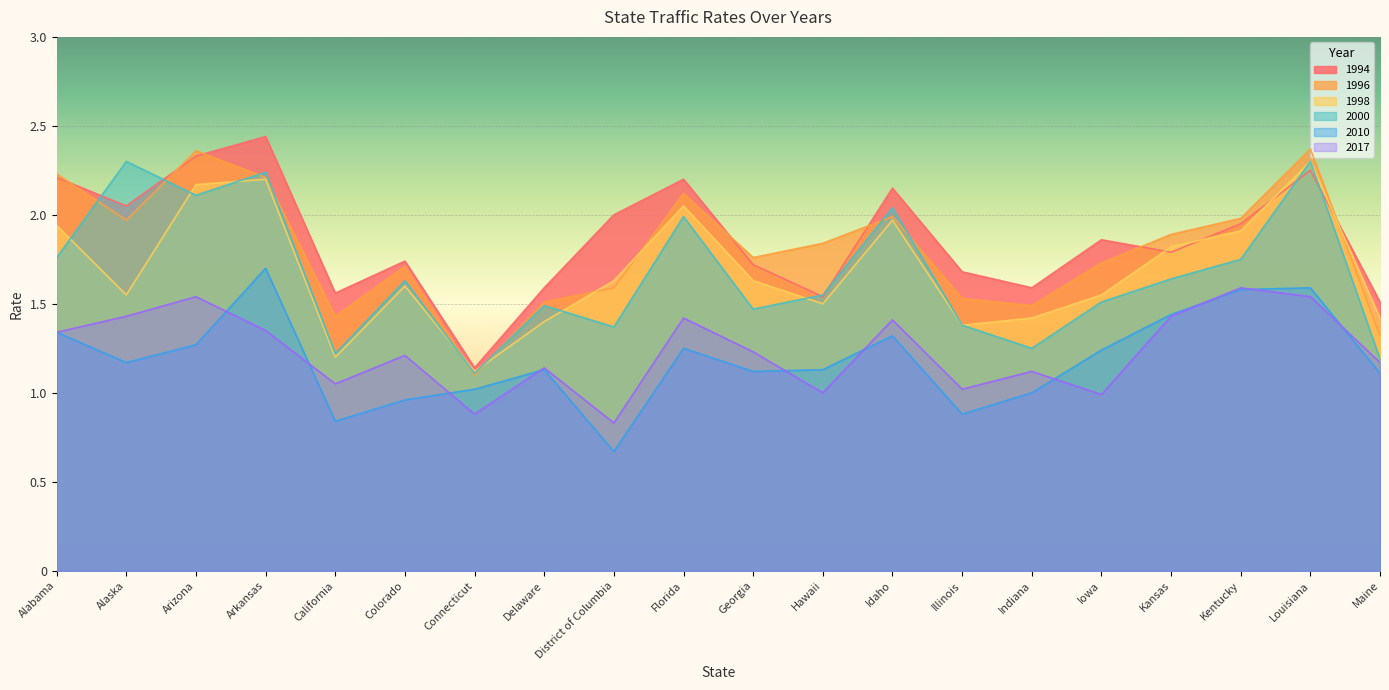

Rank the categories by 1998 value from highest to lowest.

Louisiana, Arkansas, Arizona, Florida, Idaho, Alabama, Kentucky, Kansas, District of Columbia, Georgia, Colorado, Alaska, Iowa, Hawaii, Indiana, Maine, Delaware, Illinois, California, Connecticut